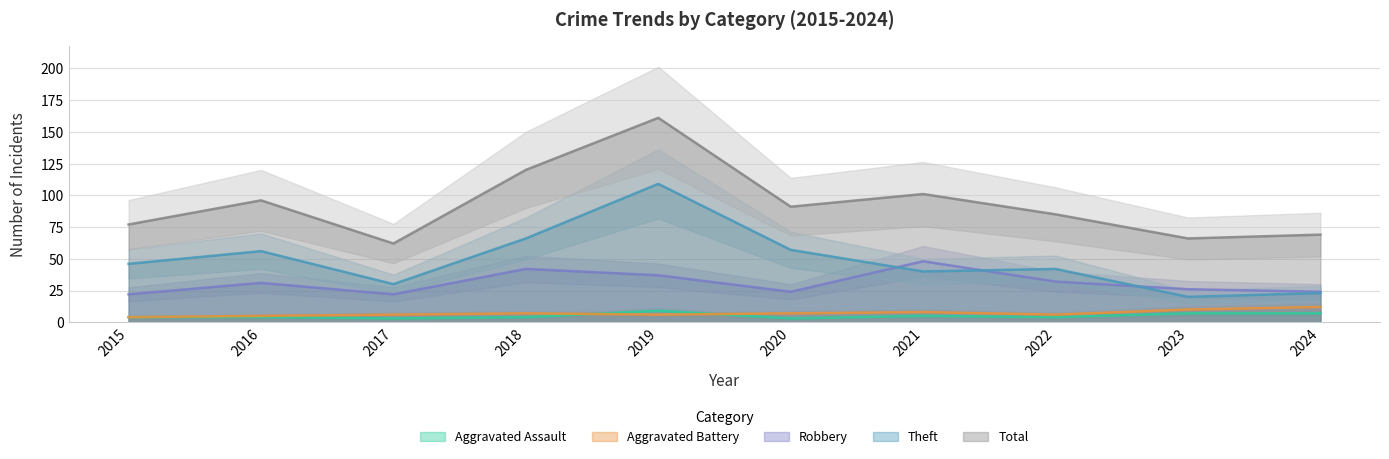

What is the difference between the maximum and minimum values in the Total series?

99